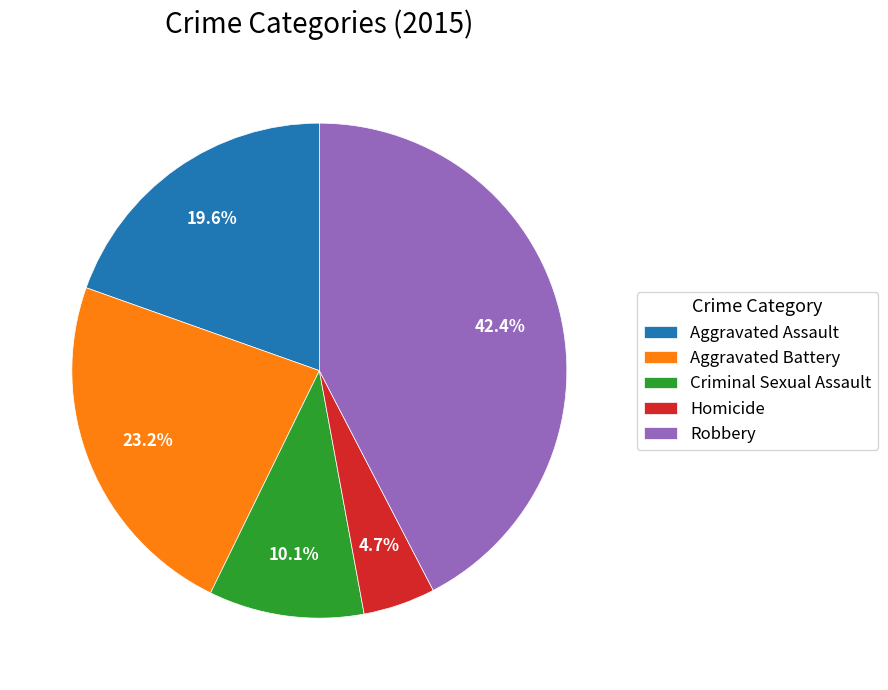

Is Criminal Sexual Assault the majority of the pie?

No